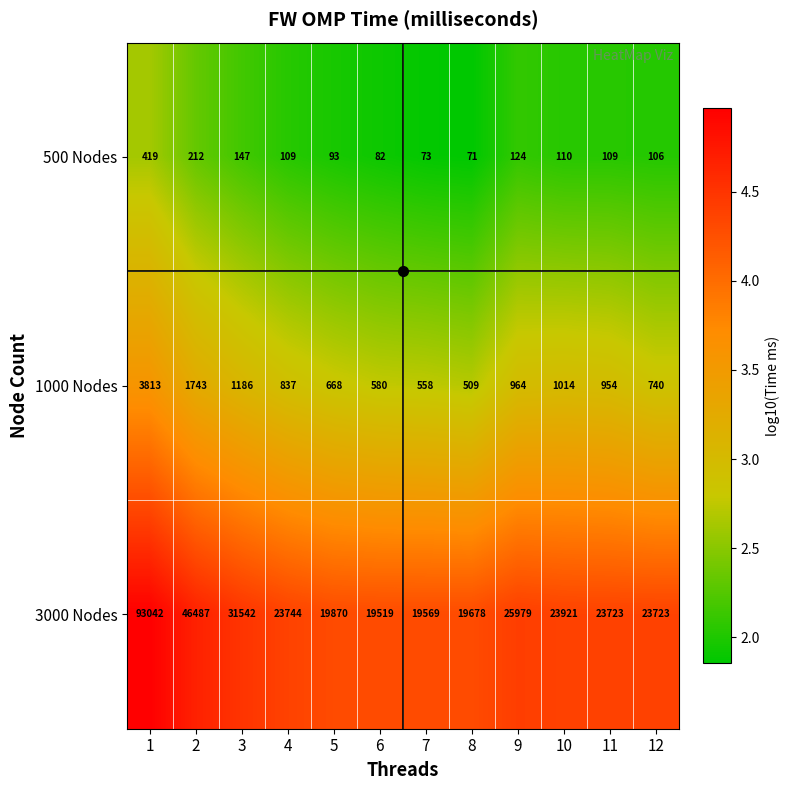

At which label does 3000 Nodes reach its minimum?

6